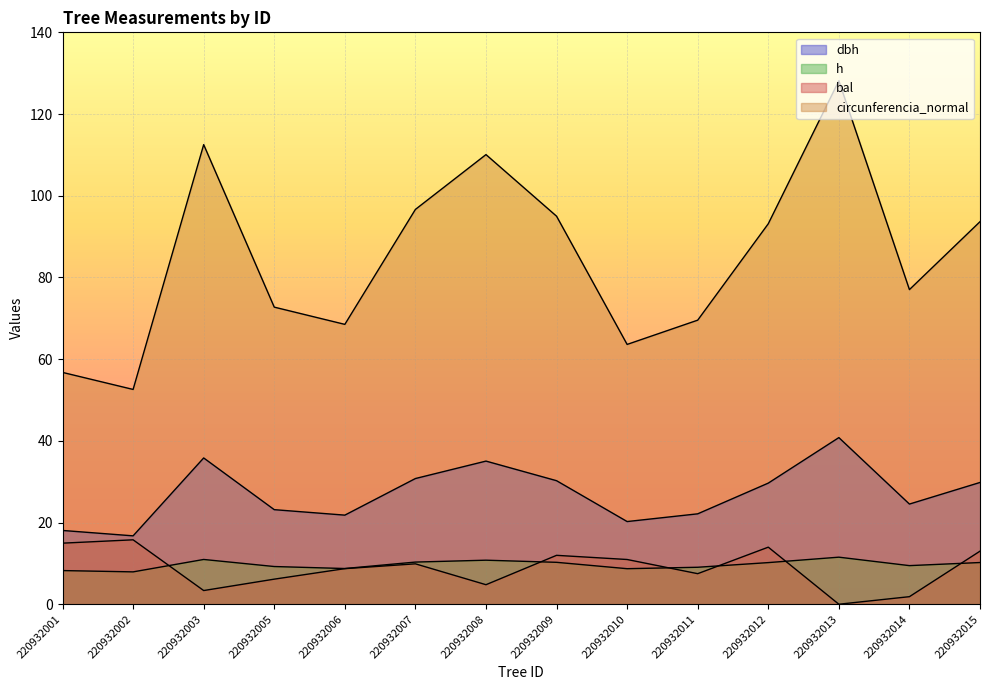

Read the h value at 220932012.

10.2